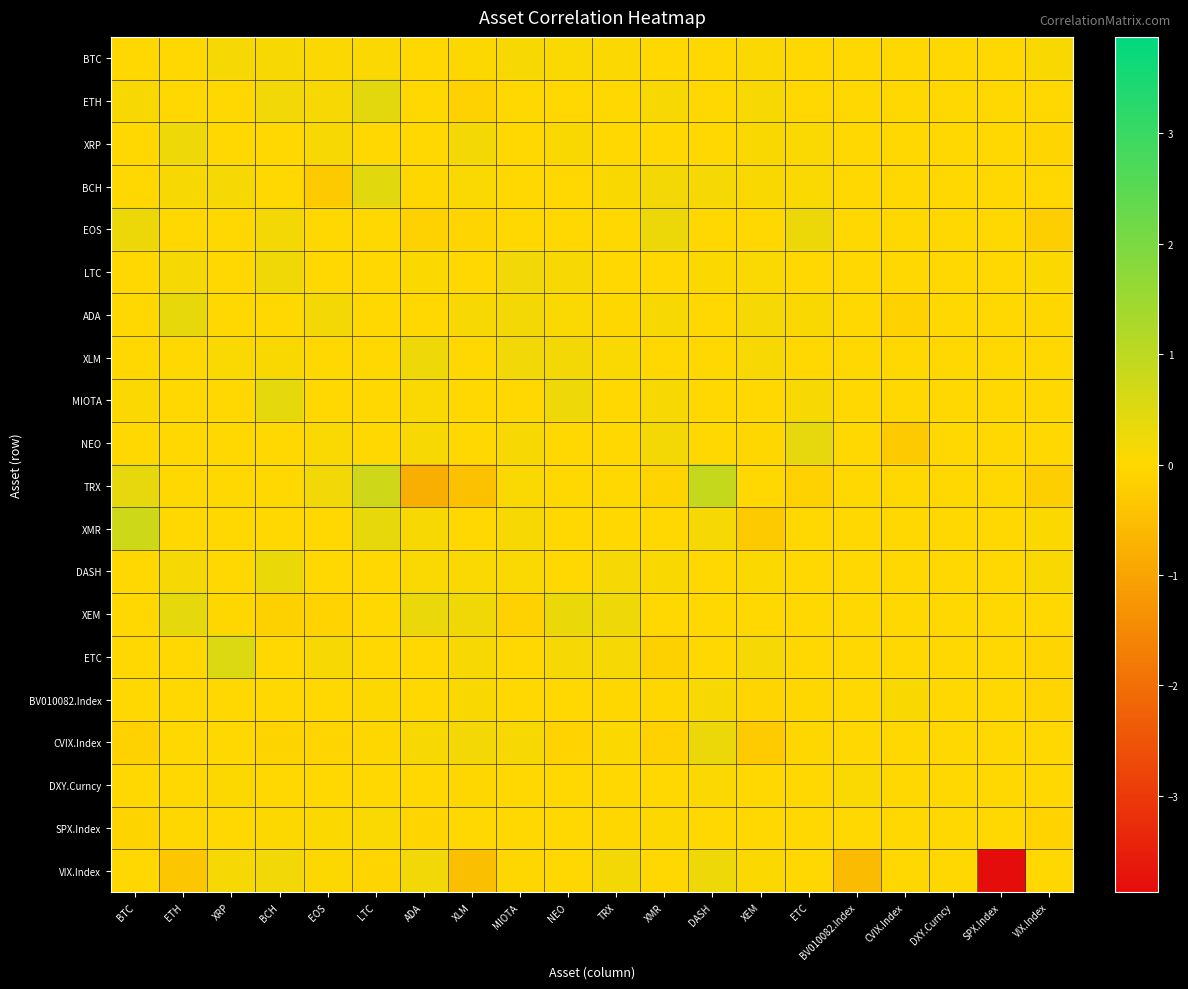

Reading left to right, what are all the values shown in this chart?

BTC: BTC=0.0	ETH=0.0	XRP=0.1	BCH=0.1	EOS=0.0	LTC=0.1	ADA=0.0	XLM=0.0	MIOTA=0.1	NEO=0.1	TRX=0.1	XMR=0.0	DASH=0.0	XEM=0.1	ETC=0.0	BV010082.Index=0.0	CVIX.Index=0.0	DXY.Curncy=0.0	SPX.Index=0.0	VIX.Index=0.1
ETH: BTC=0.1	ETH=0.0	XRP=0.0	BCH=0.2	EOS=0.1	LTC=0.4	ADA=0.0	XLM=-0.1	MIOTA=0.0	NEO=0.0	TRX=0.0	XMR=0.1	DASH=0.0	XEM=0.1	ETC=0.0	BV010082.Index=0.0	CVIX.Index=0.0	DXY.Curncy=0.0	SPX.Index=0.0	VIX.Index=0.0
XRP: BTC=0.0	ETH=0.3	XRP=0.0	BCH=0.0	EOS=0.1	LTC=0.0	ADA=0.0	XLM=0.2	MIOTA=0.0	NEO=0.1	TRX=0.0	XMR=0.0	DASH=0.0	XEM=0.1	ETC=0.1	BV010082.Index=0.0	CVIX.Index=0.0	DXY.Curncy=0.0	SPX.Index=0.0	VIX.Index=-0.1
BCH: BTC=0.0	ETH=0.1	XRP=0.2	BCH=0.0	EOS=-0.3	LTC=0.4	ADA=-0.0	XLM=0.1	MIOTA=0.0	NEO=0.0	TRX=0.1	XMR=0.2	DASH=0.1	XEM=0.1	ETC=0.1	BV010082.Index=0.0	CVIX.Index=0.0	DXY.Curncy=0.0	SPX.Index=0.0	VIX.Index=0.0
EOS: BTC=0.3	ETH=0.0	XRP=0.0	BCH=0.2	EOS=0.0	LTC=0.0	ADA=-0.1	XLM=-0.1	MIOTA=0.0	NEO=0.0	TRX=0.0	XMR=0.3	DASH=0.0	XEM=0.0	ETC=0.3	BV010082.Index=0.0	CVIX.Index=0.0	DXY.Curncy=0.0	SPX.Index=0.0	VIX.Index=-0.2
LTC: BTC=0.0	ETH=0.1	XRP=0.0	BCH=0.2	EOS=0.0	LTC=0.0	ADA=0.0	XLM=0.0	MIOTA=0.2	NEO=0.1	TRX=0.0	XMR=0.0	DASH=0.0	XEM=0.1	ETC=0.0	BV010082.Index=0.0	CVIX.Index=0.0	DXY.Curncy=0.0	SPX.Index=0.0	VIX.Index=0.0
ADA: BTC=0.0	ETH=0.3	XRP=0.0	BCH=0.0	EOS=0.2	LTC=0.0	ADA=0.0	XLM=0.1	MIOTA=0.2	NEO=0.1	TRX=-0.0	XMR=0.1	DASH=0.0	XEM=0.1	ETC=0.1	BV010082.Index=0.0	CVIX.Index=-0.1	DXY.Curncy=0.0	SPX.Index=0.0	VIX.Index=-0.0
XLM: BTC=0.0	ETH=0.0	XRP=0.1	BCH=0.1	EOS=0.0	LTC=0.0	ADA=0.3	XLM=0.0	MIOTA=0.2	NEO=0.2	TRX=0.1	XMR=0.0	DASH=0.0	XEM=0.1	ETC=0.0	BV010082.Index=0.0	CVIX.Index=0.0	DXY.Curncy=0.0	SPX.Index=0.0	VIX.Index=-0.0
MIOTA: BTC=0.1	ETH=0.0	XRP=0.0	BCH=0.4	EOS=0.0	LTC=0.0	ADA=0.1	XLM=0.0	MIOTA=0.0	NEO=0.2	TRX=0.0	XMR=0.1	DASH=0.0	XEM=0.0	ETC=0.1	BV010082.Index=0.0	CVIX.Index=0.0	DXY.Curncy=0.0	SPX.Index=0.0	VIX.Index=0.0
NEO: BTC=0.0	ETH=0.0	XRP=0.0	BCH=0.0	EOS=0.1	LTC=0.0	ADA=0.1	XLM=0.0	MIOTA=0.1	NEO=0.0	TRX=0.0	XMR=0.2	DASH=0.0	XEM=-0.0	ETC=0.4	BV010082.Index=0.0	CVIX.Index=-0.3	DXY.Curncy=0.0	SPX.Index=0.0	VIX.Index=0.0
TRX: BTC=0.4	ETH=0.0	XRP=0.0	BCH=0.0	EOS=0.2	LTC=0.7	ADA=-0.8	XLM=-0.4	MIOTA=0.1	NEO=0.0	TRX=0.0	XMR=-0.1	DASH=0.8	XEM=0.0	ETC=-0.1	BV010082.Index=0.0	CVIX.Index=0.0	DXY.Curncy=0.0	SPX.Index=0.0	VIX.Index=-0.2
XMR: BTC=0.7	ETH=0.0	XRP=0.0	BCH=0.0	EOS=0.0	LTC=0.4	ADA=0.1	XLM=0.0	MIOTA=0.1	NEO=0.0	TRX=0.0	XMR=0.0	DASH=0.1	XEM=-0.3	ETC=0.0	BV010082.Index=0.0	CVIX.Index=0.0	DXY.Curncy=0.0	SPX.Index=0.0	VIX.Index=0.0
DASH: BTC=0.0	ETH=0.1	XRP=0.0	BCH=0.3	EOS=0.0	LTC=0.0	ADA=0.1	XLM=0.1	MIOTA=0.1	NEO=0.0	TRX=0.1	XMR=0.1	DASH=0.0	XEM=0.0	ETC=0.0	BV010082.Index=0.0	CVIX.Index=0.0	DXY.Curncy=0.0	SPX.Index=0.0	VIX.Index=0.1
XEM: BTC=0.0	ETH=0.4	XRP=-0.0	BCH=-0.2	EOS=-0.1	LTC=0.0	ADA=0.3	XLM=0.2	MIOTA=-0.1	NEO=0.3	TRX=0.2	XMR=0.0	DASH=0.0	XEM=0.0	ETC=0.0	BV010082.Index=0.0	CVIX.Index=0.0	DXY.Curncy=0.0	SPX.Index=0.0	VIX.Index=0.0
ETC: BTC=0.0	ETH=0.0	XRP=0.5	BCH=0.0	EOS=0.1	LTC=0.0	ADA=0.0	XLM=0.1	MIOTA=0.0	NEO=0.1	TRX=0.1	XMR=-0.2	DASH=0.0	XEM=0.1	ETC=0.0	BV010082.Index=0.0	CVIX.Index=0.0	DXY.Curncy=0.0	SPX.Index=0.0	VIX.Index=-0.1
BV010082.Index: BTC=0.0	ETH=0.0	XRP=0.0	BCH=0.0	EOS=0.0	LTC=0.0	ADA=0.0	XLM=0.1	MIOTA=0.0	NEO=0.0	TRX=-0.0	XMR=-0.0	DASH=0.1	XEM=-0.1	ETC=-0.0	BV010082.Index=0.0	CVIX.Index=0.1	DXY.Curncy=0.0	SPX.Index=0.0	VIX.Index=-0.1
CVIX.Index: BTC=-0.1	ETH=0.0	XRP=0.0	BCH=-0.1	EOS=-0.1	LTC=-0.0	ADA=0.1	XLM=0.2	MIOTA=0.1	NEO=-0.1	TRX=0.0	XMR=-0.1	DASH=0.3	XEM=-0.3	ETC=-0.0	BV010082.Index=0.0	CVIX.Index=0.0	DXY.Curncy=0.0	SPX.Index=0.0	VIX.Index=-0.0
DXY.Curncy: BTC=0.0	ETH=0.0	XRP=0.0	BCH=0.0	EOS=-0.0	LTC=0.0	ADA=0.0	XLM=-0.0	MIOTA=0.0	NEO=0.0	TRX=-0.0	XMR=0.0	DASH=0.1	XEM=0.0	ETC=-0.0	BV010082.Index=0.1	CVIX.Index=0.0	DXY.Curncy=0.0	SPX.Index=0.0	VIX.Index=-0.0
SPX.Index: BTC=-0.1	ETH=-0.0	XRP=0.0	BCH=0.0	EOS=0.0	LTC=0.1	ADA=-0.1	XLM=0.0	MIOTA=-0.0	NEO=-0.0	TRX=-0.0	XMR=0.0	DASH=0.0	XEM=0.0	ETC=0.0	BV010082.Index=0.0	CVIX.Index=0.0	DXY.Curncy=0.0	SPX.Index=0.0	VIX.Index=-0.1
VIX.Index: BTC=0.0	ETH=-0.3	XRP=0.1	BCH=0.2	EOS=0.0	LTC=-0.1	ADA=0.2	XLM=-0.5	MIOTA=-0.0	NEO=0.0	TRX=0.2	XMR=0.0	DASH=0.2	XEM=0.0	ETC=0.0	BV010082.Index=-0.6	CVIX.Index=0.0	DXY.Curncy=0.0	SPX.Index=-3.9	VIX.Index=0.0